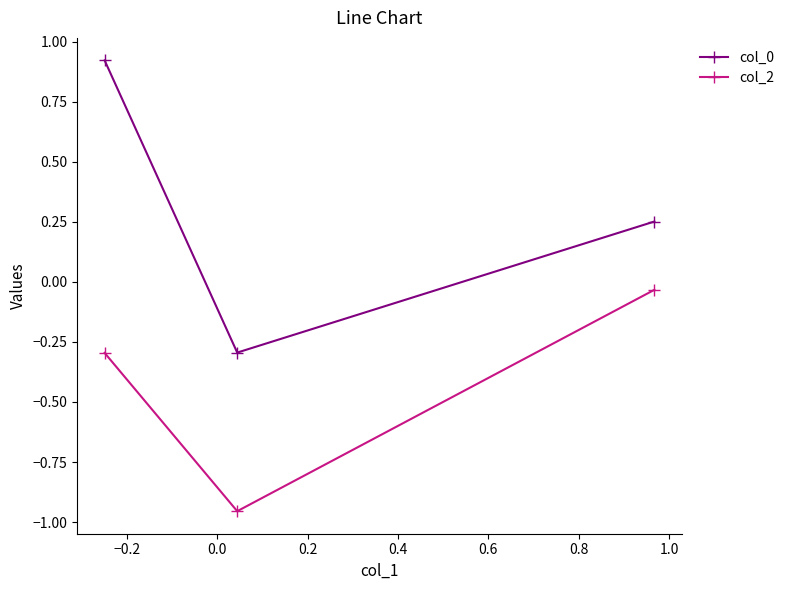

What is the sum of all col_2 values?

-1.3